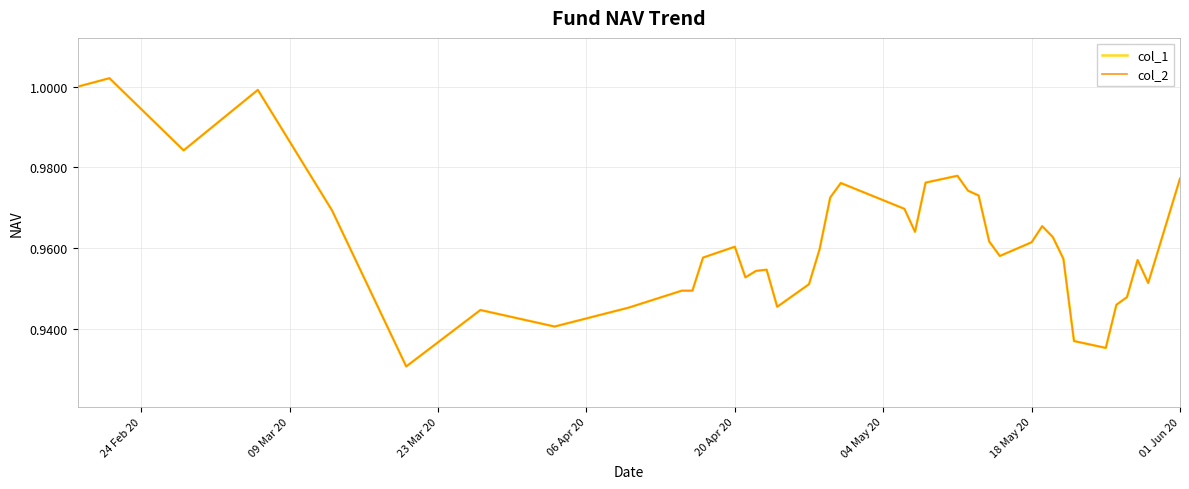

Does the chart display data point markers on the line(s)?

No